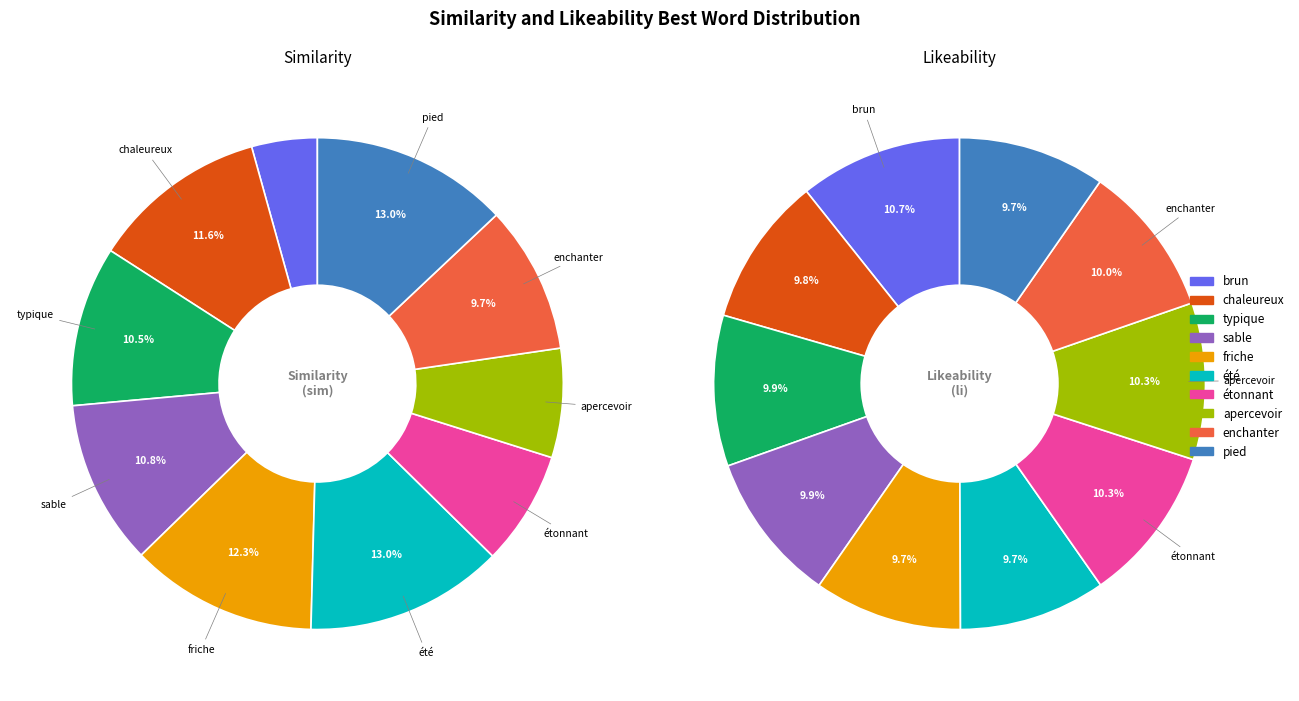

Between sim_values and li_values, which series saw the biggest shift?

sim_values